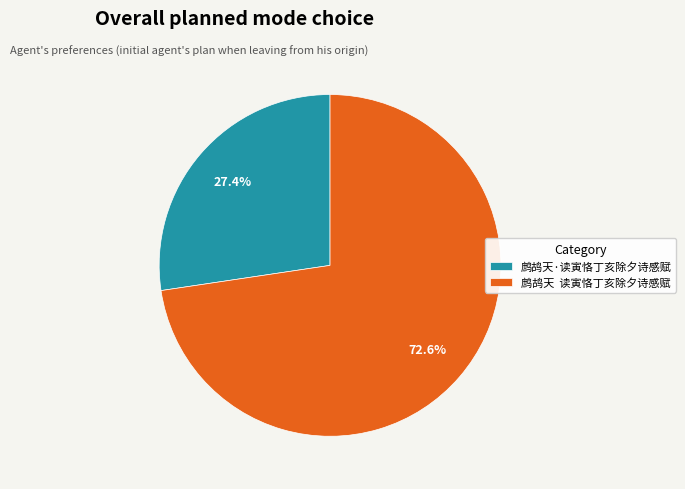

Rank the categories by value from lowest to highest.

鹧鸪天·读寅恪丁亥除夕诗感赋, 鹧鸪天 读寅恪丁亥除夕诗感赋